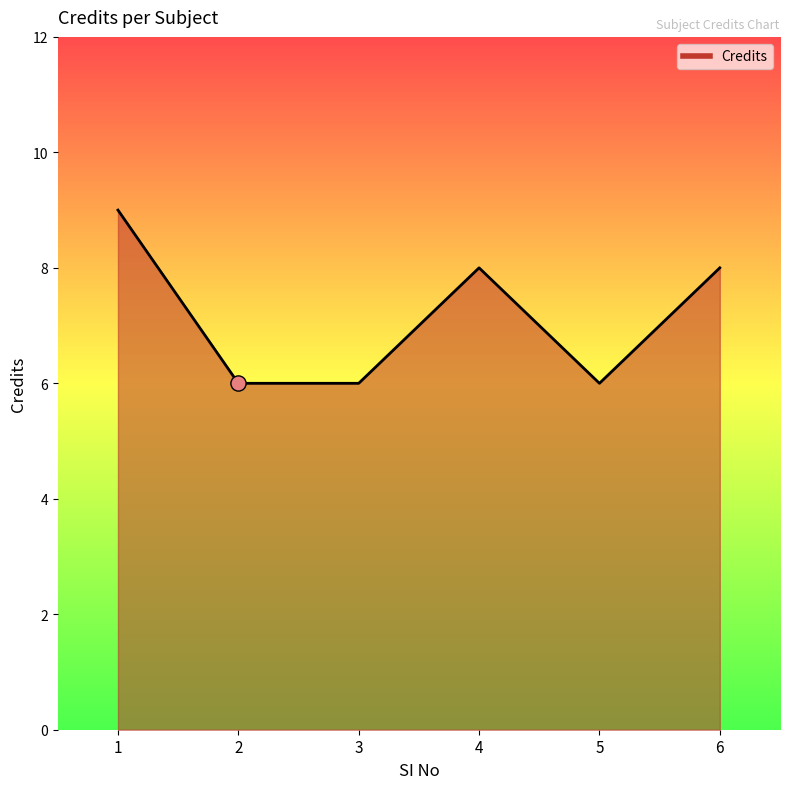

Which has a higher value, 1 or 3?

1